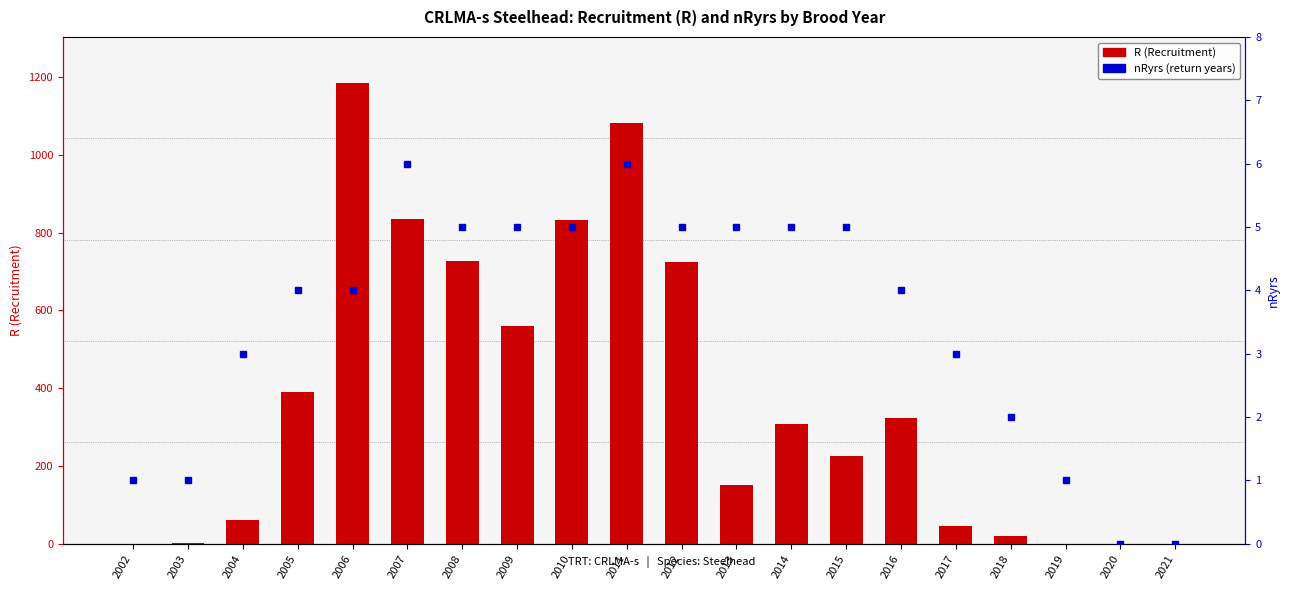

At which label does nRyrs reach its peak?

2007